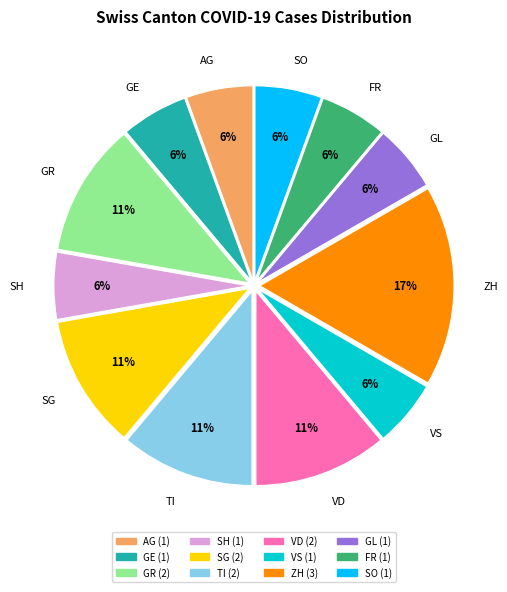

To the nearest percent, what is the average slice percentage?

8%